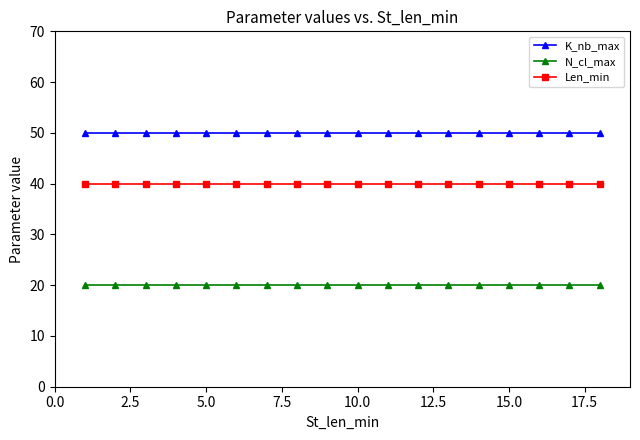

Reading right to left, extract all data points from this chart.

K_nb_max: 50	50	50	50	50	50	50	50	50	50	50	50	50	50	50	50	50	50
N_cl_max: 20	20	20	20	20	20	20	20	20	20	20	20	20	20	20	20	20	20
Len_min: 40	40	40	40	40	40	40	40	40	40	40	40	40	40	40	40	40	40